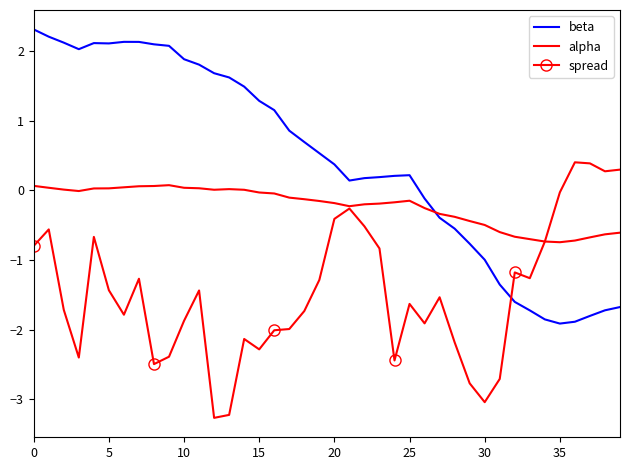

Which series has the largest range (max minus min)?

beta